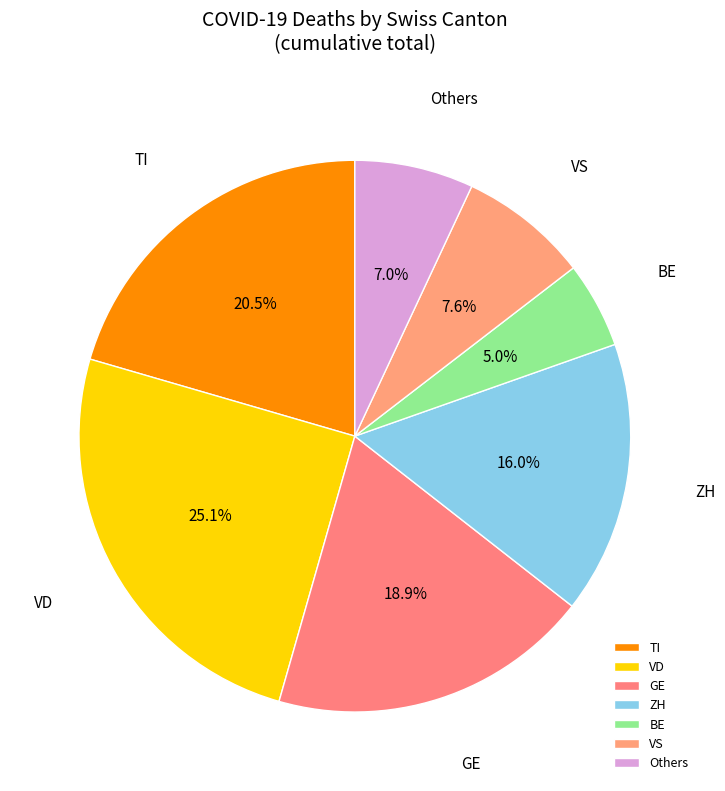

Combined, what portion of the pie is BE and TI?

25.5%